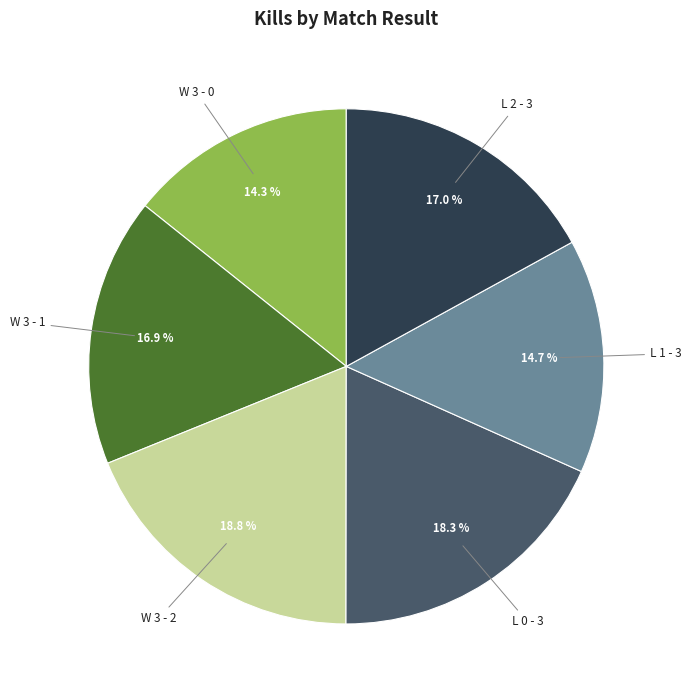

To the nearest percent, what is the average slice percentage?

17%